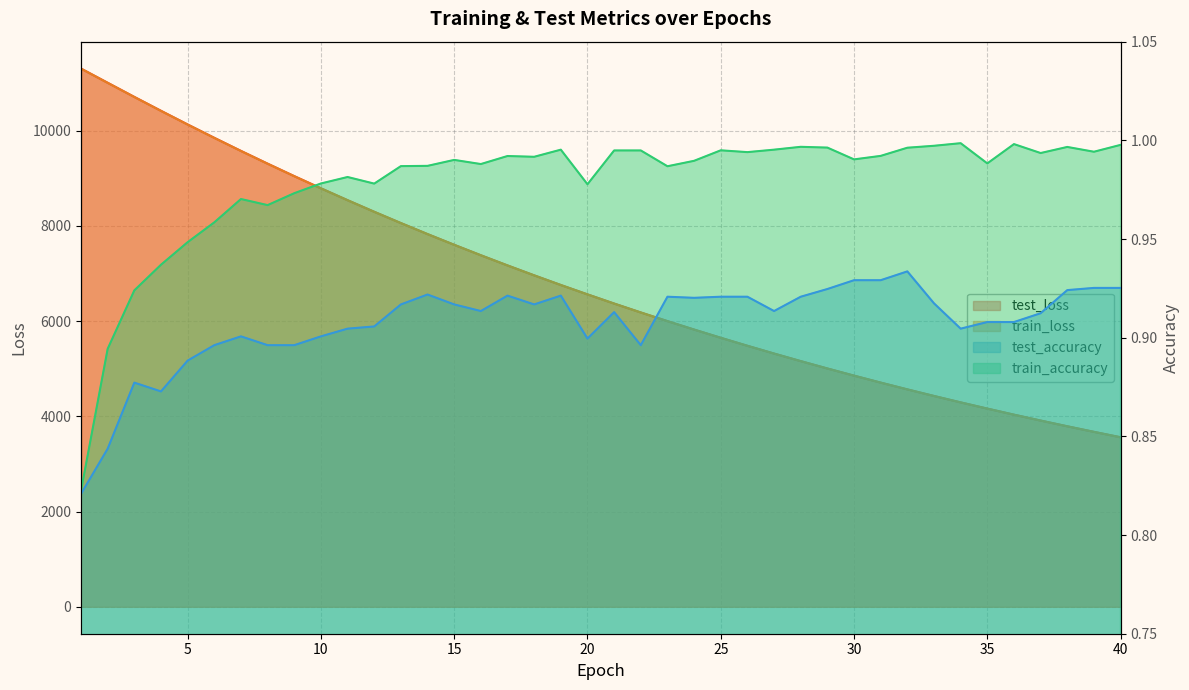

What is the value of the train_accuracy point at the 7th from the left?

1.0